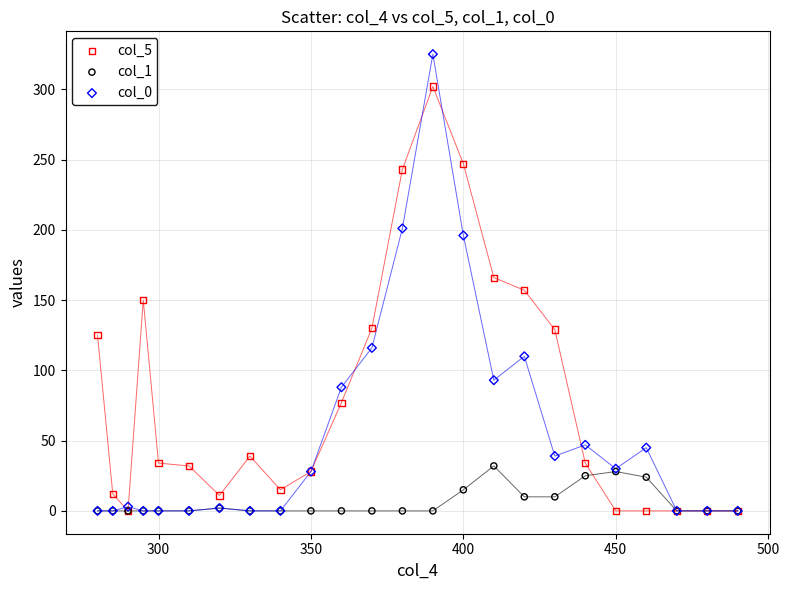

What are all the series names shown in the legend?

col_5, col_1, col_0